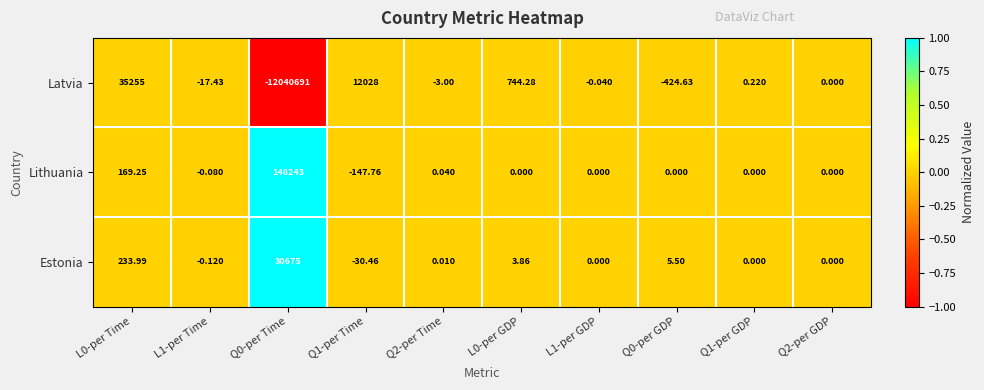

At Q0-per Time, list the series in order from smallest to largest.

Latvia, Estonia, Lithuania